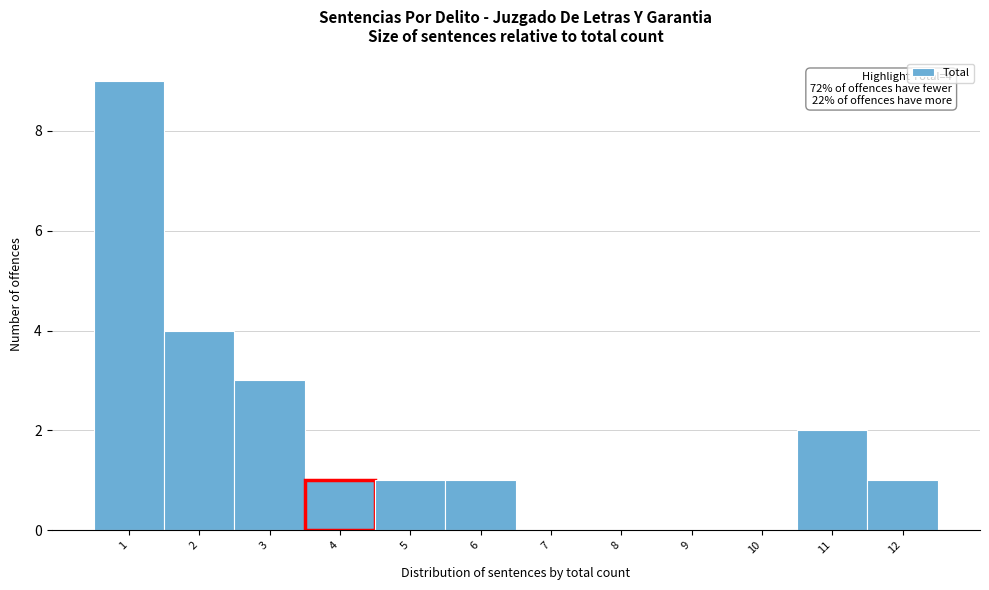

Over which range of the x-axis is the bar tallest?

0.5 to 1.5